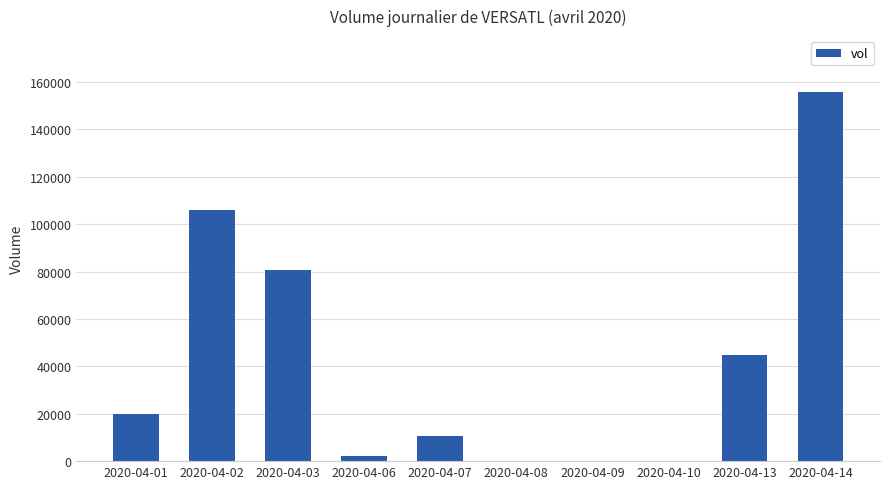

Which category has the highest value across all series?

2020-04-14